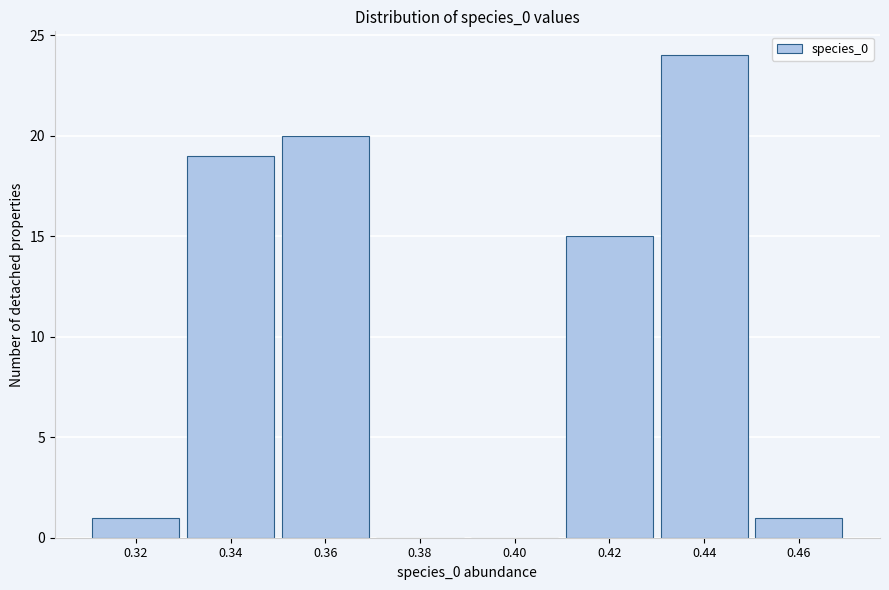

Reading right to left, transcribe all the data shown in this chart.

0.46=1	0.44=24	0.42=15	0.40=0	0.38=0	0.36=20	0.34=19	0.32=1